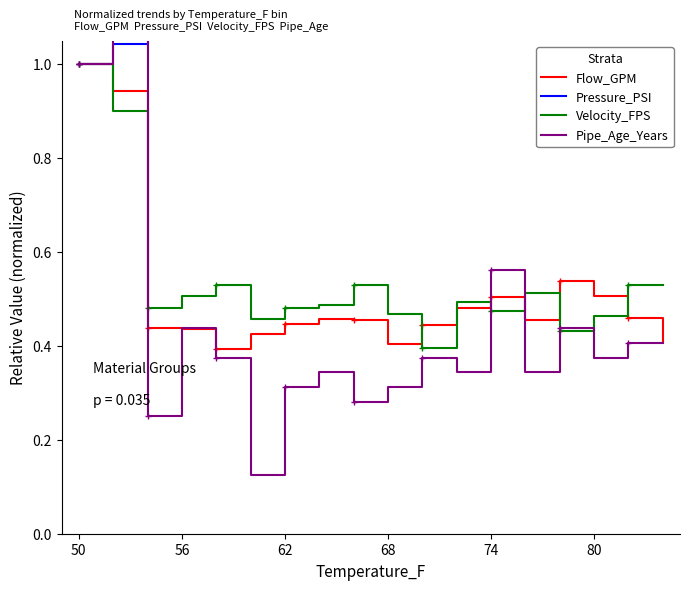

Which series ends up on top after the final intersection of Pipe_Age_Years and Velocity_FPS?

Velocity_FPS